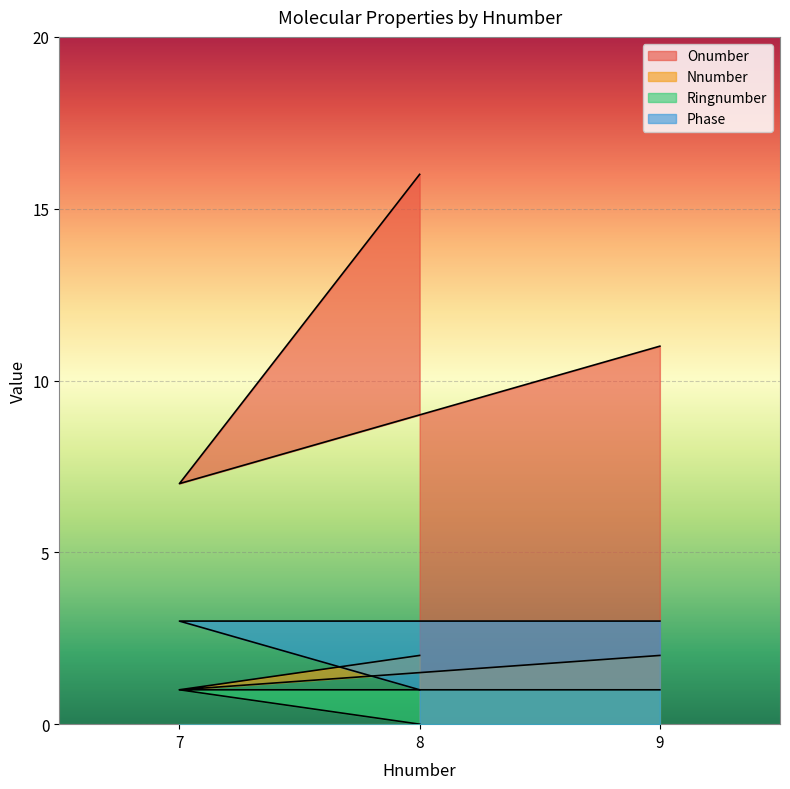

Which series changed the most between 8 and 9?

Onumber